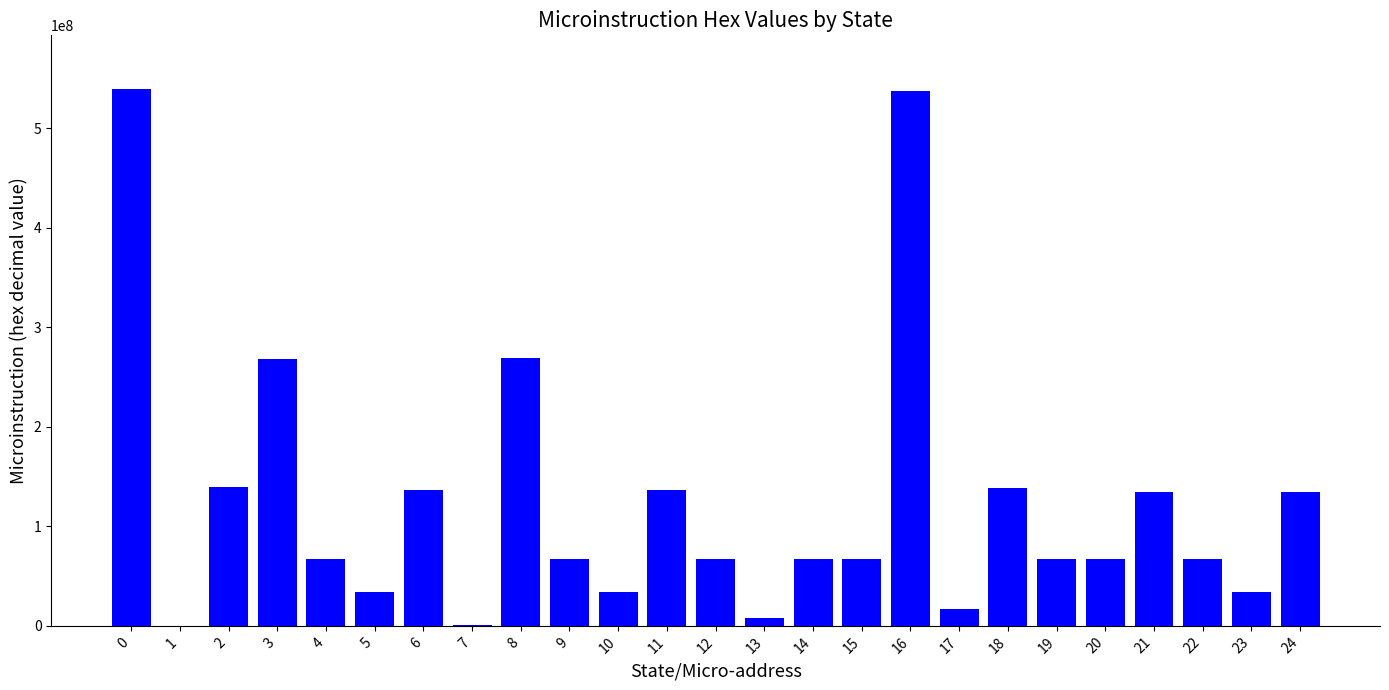

Are the bars horizontal?

No